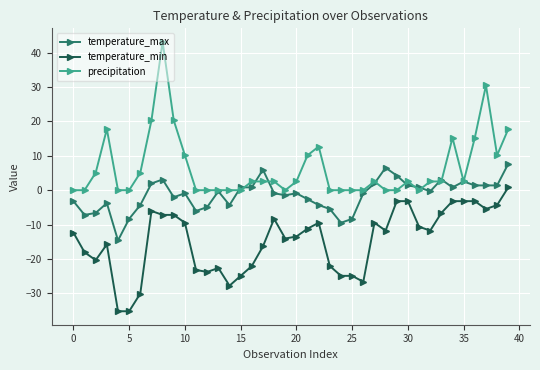

True or false: precipitation has more than 1 points higher than both neighbors.

True